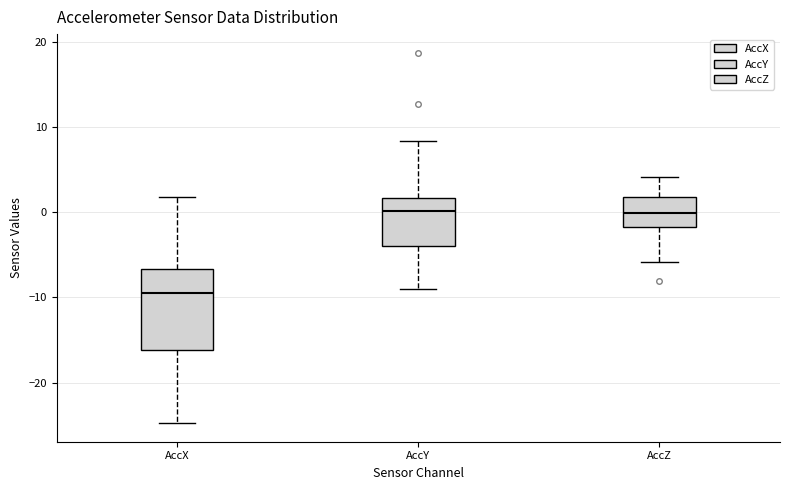

Reading left to right, transcribe this box plot: for each box, give where its median line is, the range the box spans, and where its two whiskers end, as read against the y-axis. The values are not printed on the chart, so give them approximately, as read against the axis.

AccX: median -9, box -16 to -7, whiskers -25 to 2
AccY: median 0, box -4 to 2, whiskers -9 to 8
AccZ: median 0, box -2 to 2, whiskers -6 to 4